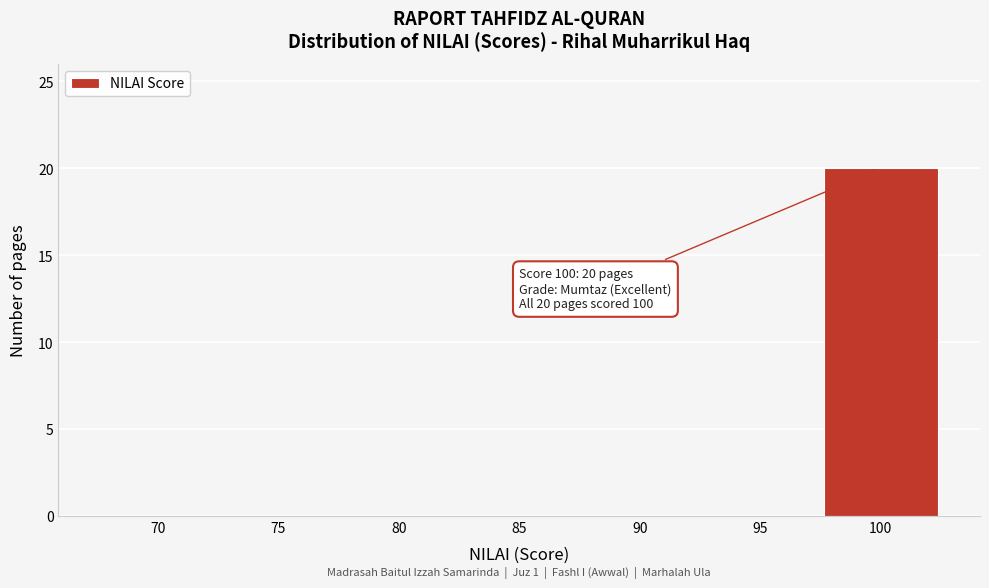

Reading right to left, what are all the values shown in this chart?

100=20	95=0	90=0	85=0	80=0	75=0	70=0